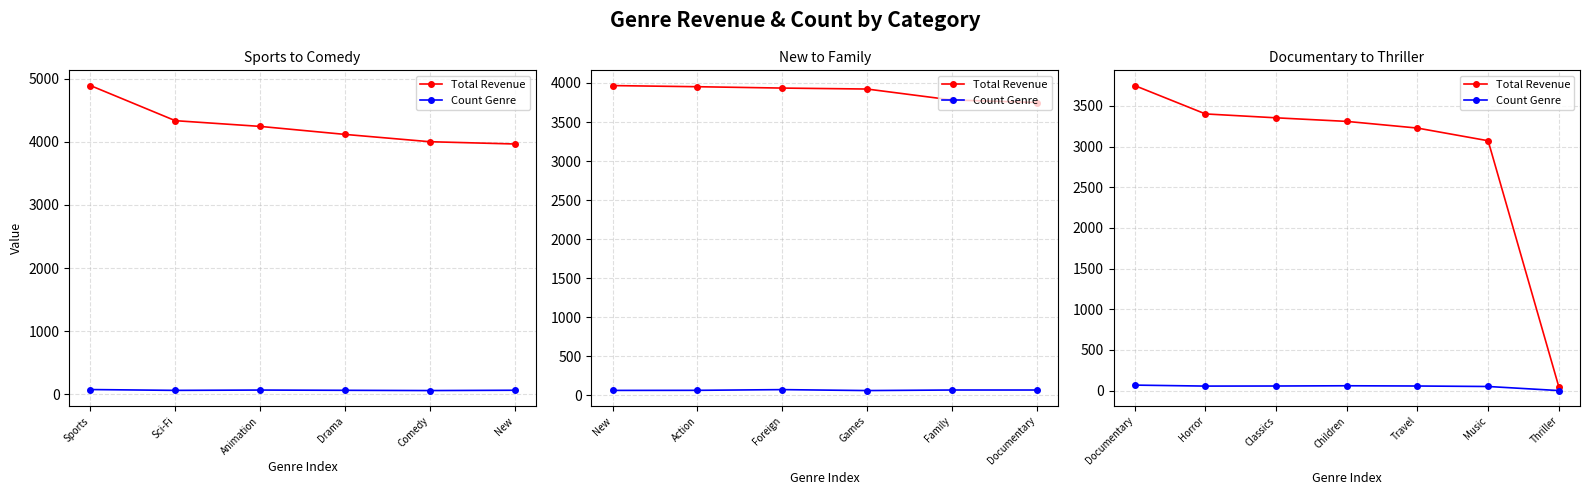

Read the Count Genre value at Music.

51.0